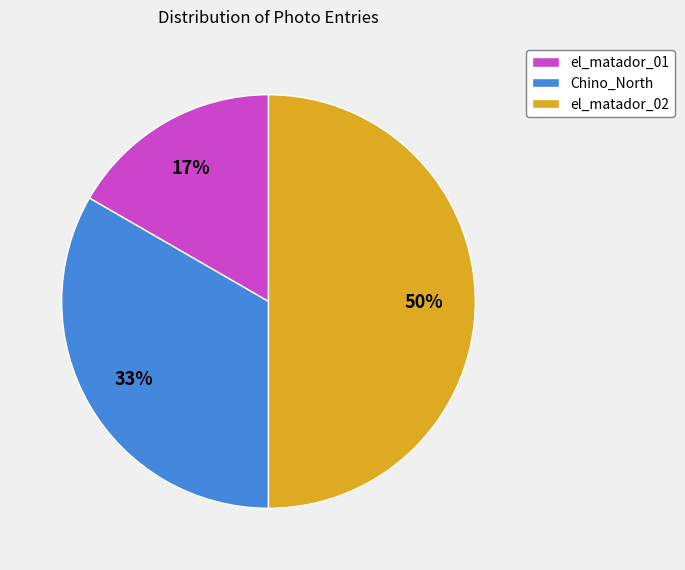

True or false: el_matador_01 accounts for 17% of the total.

True